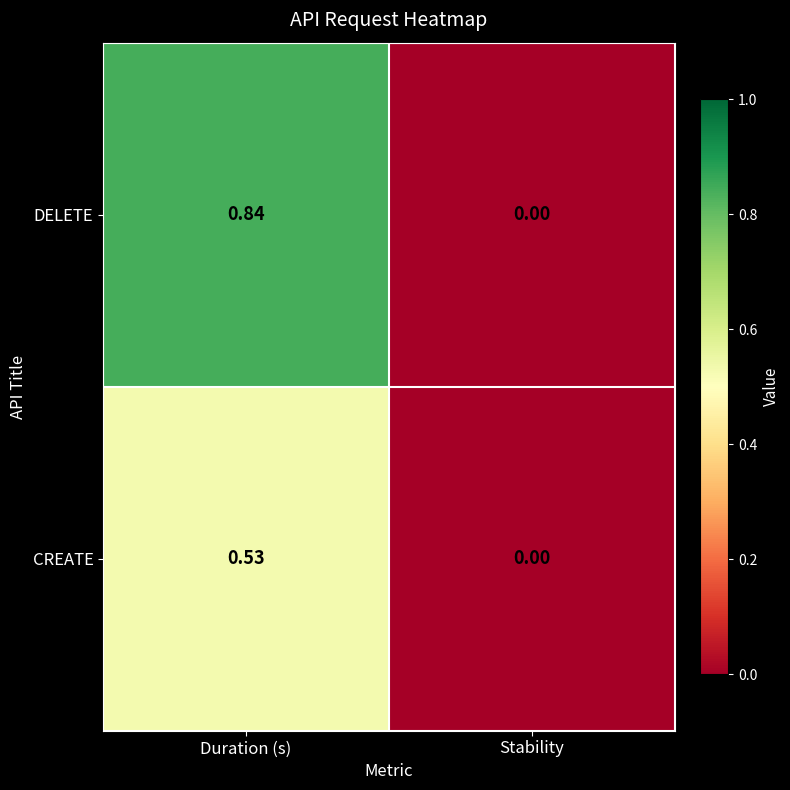

Rank the series by their maximum value, from highest to lowest.

DELETE, CREATE